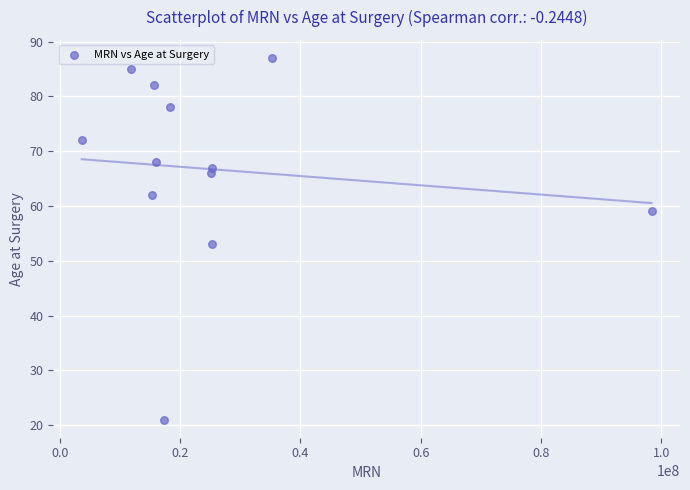

What Y value in the scatter plot is closest to 54?

53